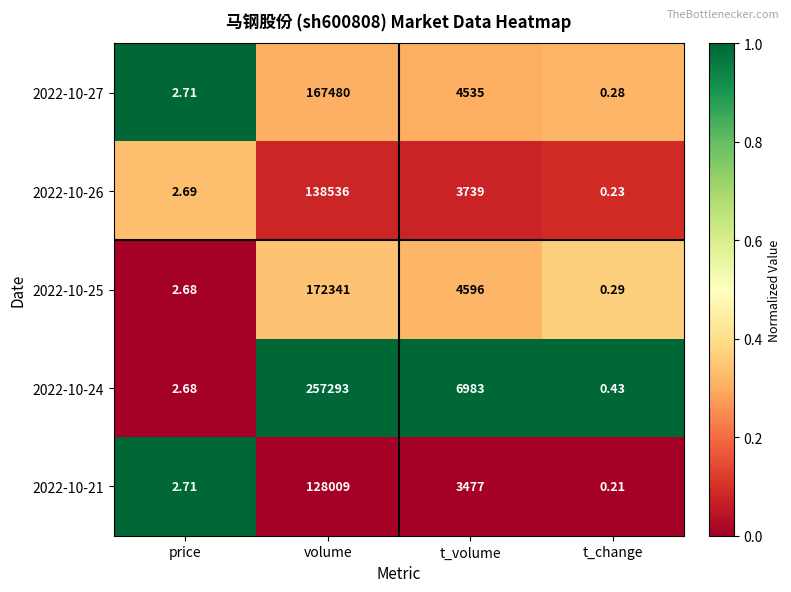

At which label does 2022-10-24 reach its minimum?

t_change